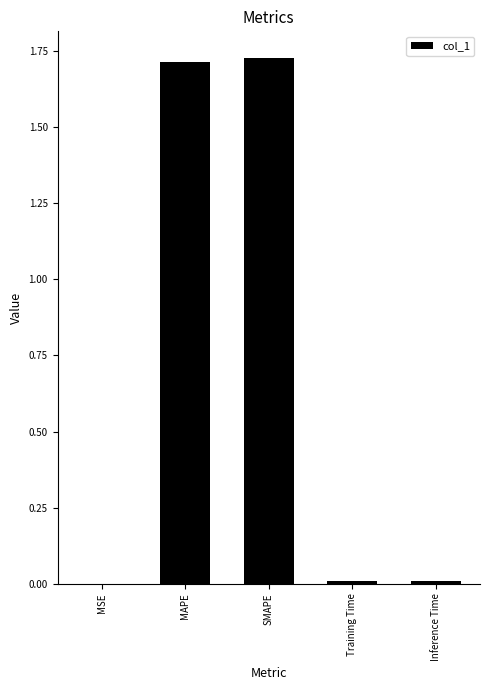

How many distinct data groups are displayed?

1